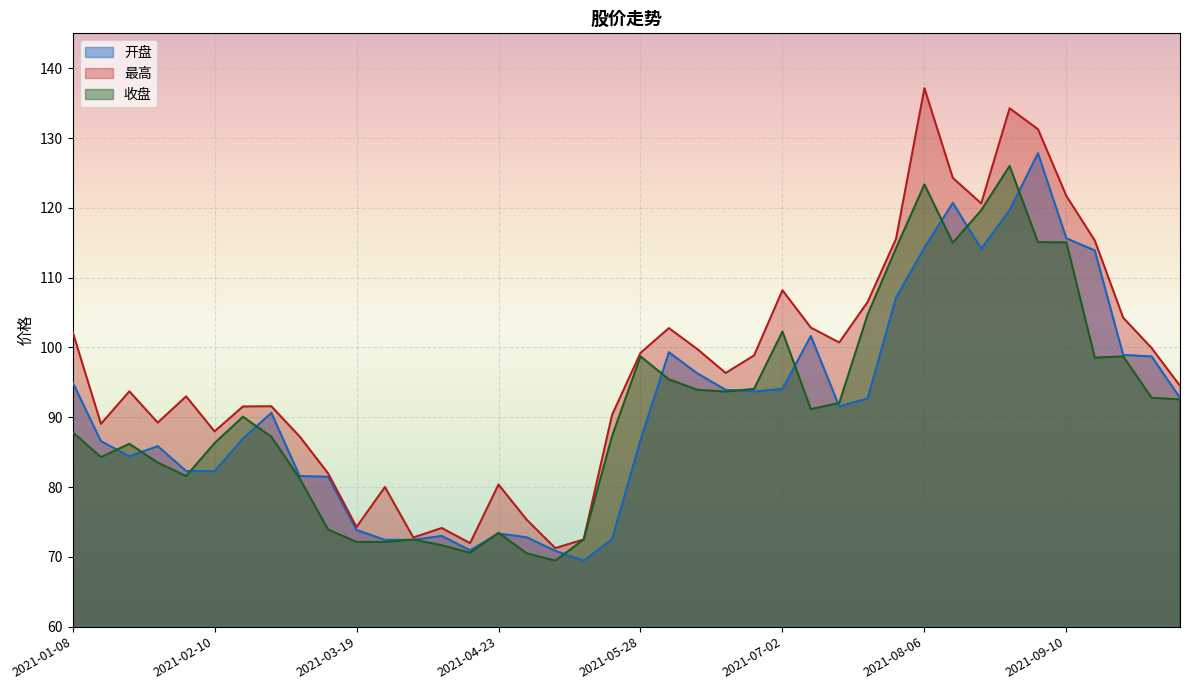

What is the label of the 28th point from the left?

2021-07-16